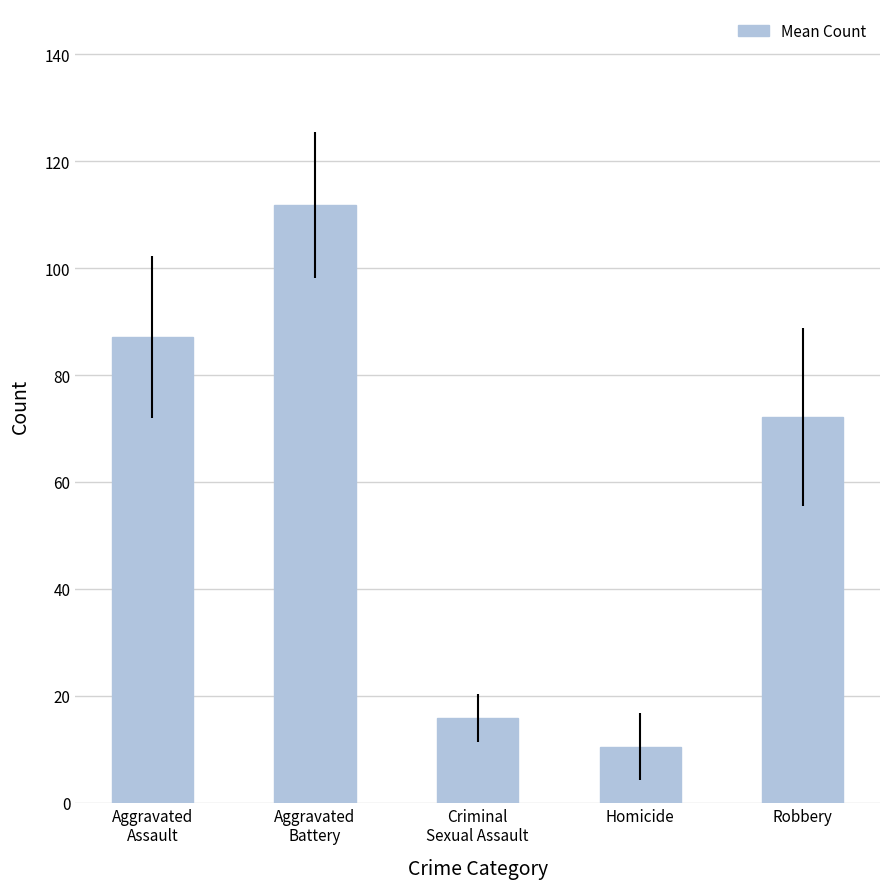

What is the maximum value shown in the chart?

111.8